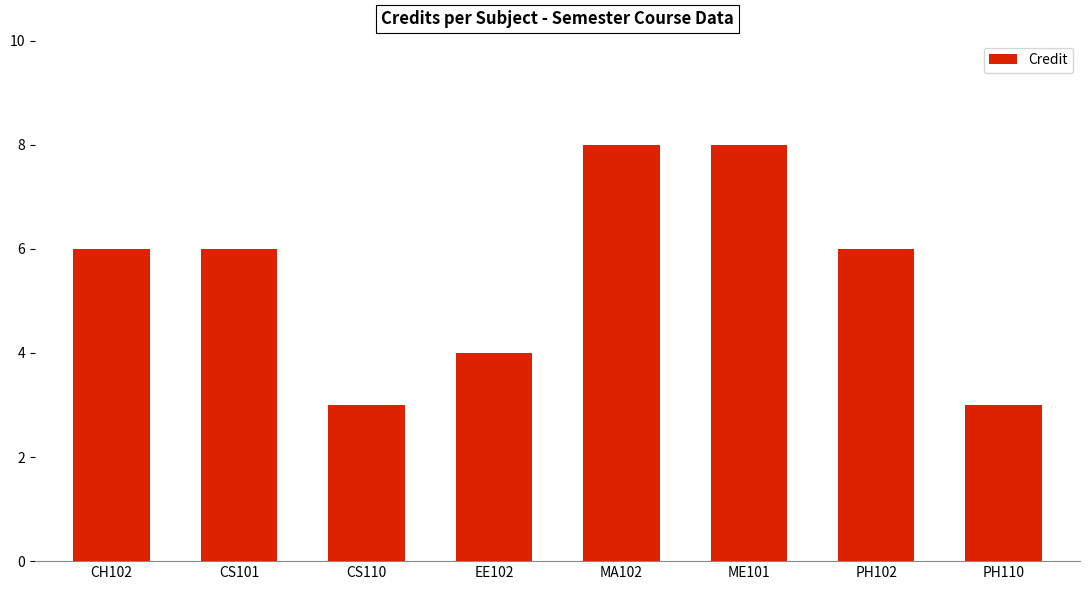

Count the number of data series in this chart.

1